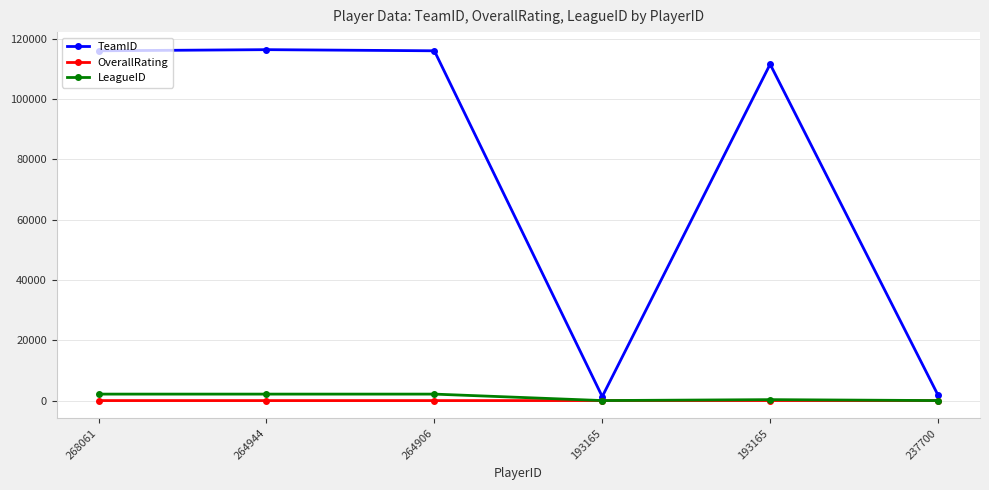

Rank the categories by LeagueID value from highest to lowest.

268061, 264944, 264906, 193165, 193165, 237700